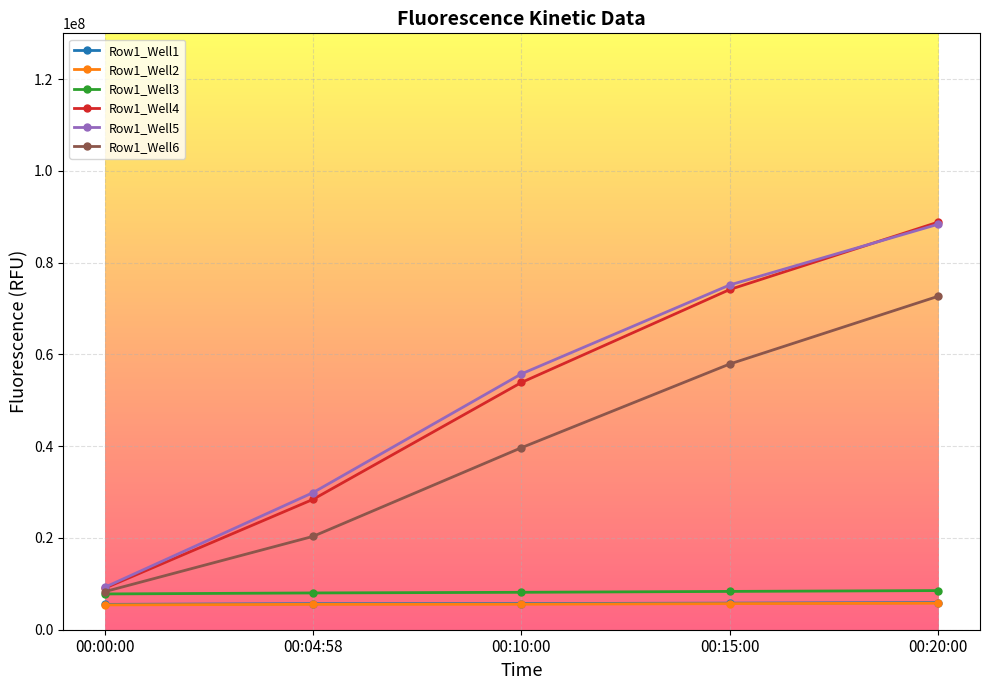

What is the maximum value shown in the chart?

88859120